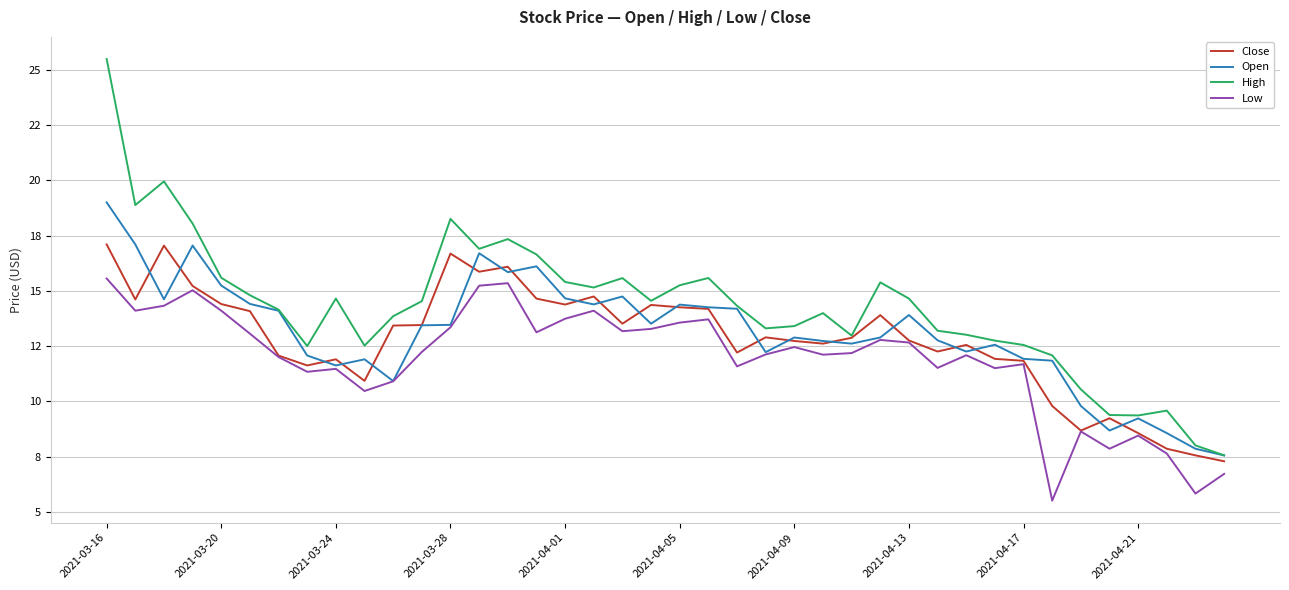

What are all the series names shown in the legend?

Close, Open, High, Low